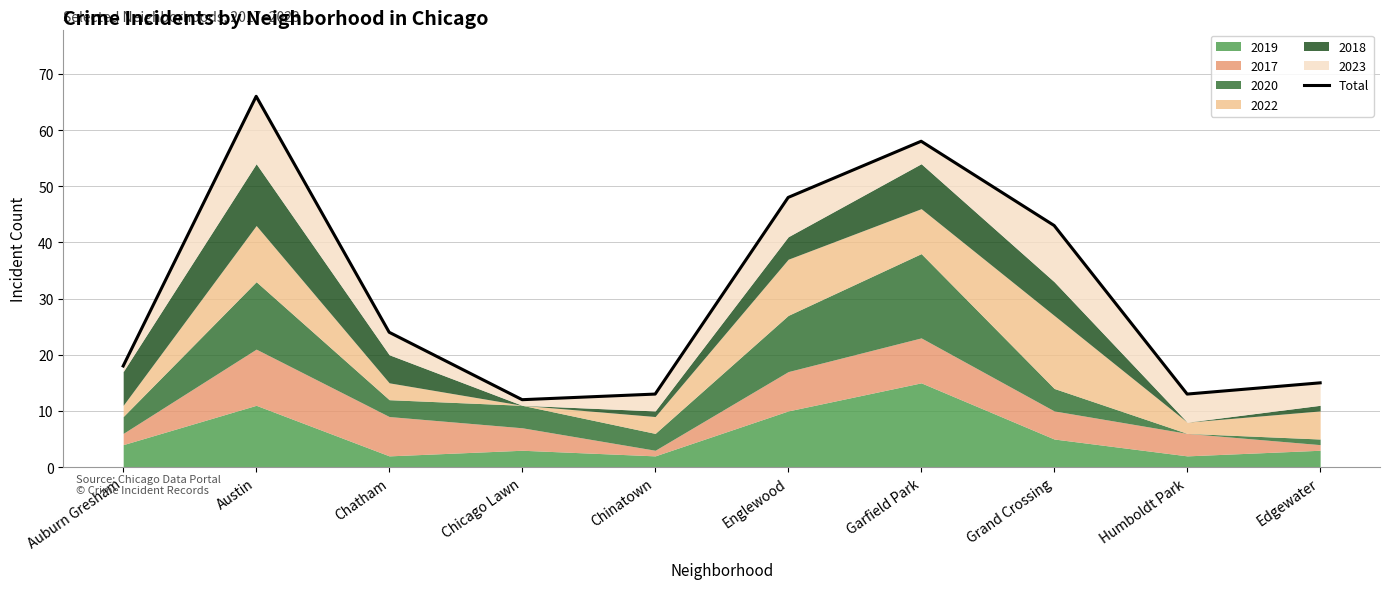

What value does the data have at Auburn Gresham, to the nearest 5?

20